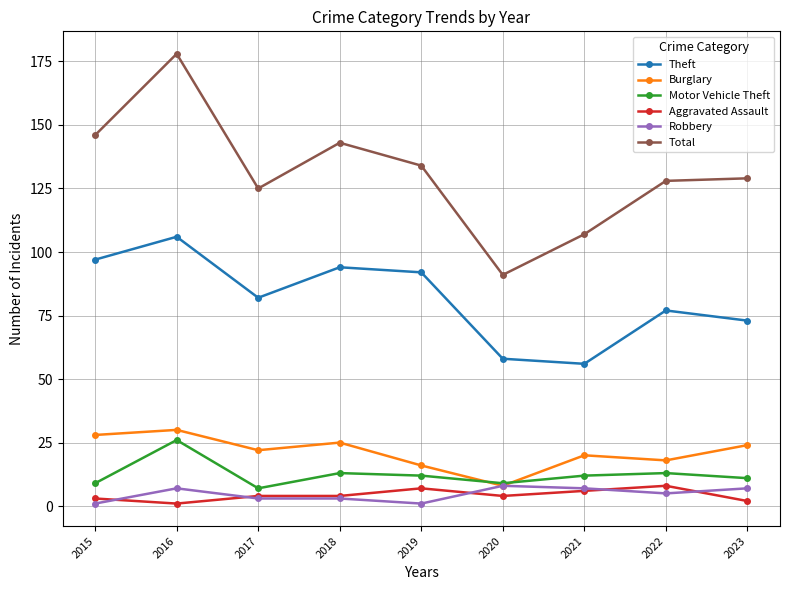

At which category does Theft reach its first local valley?

2017